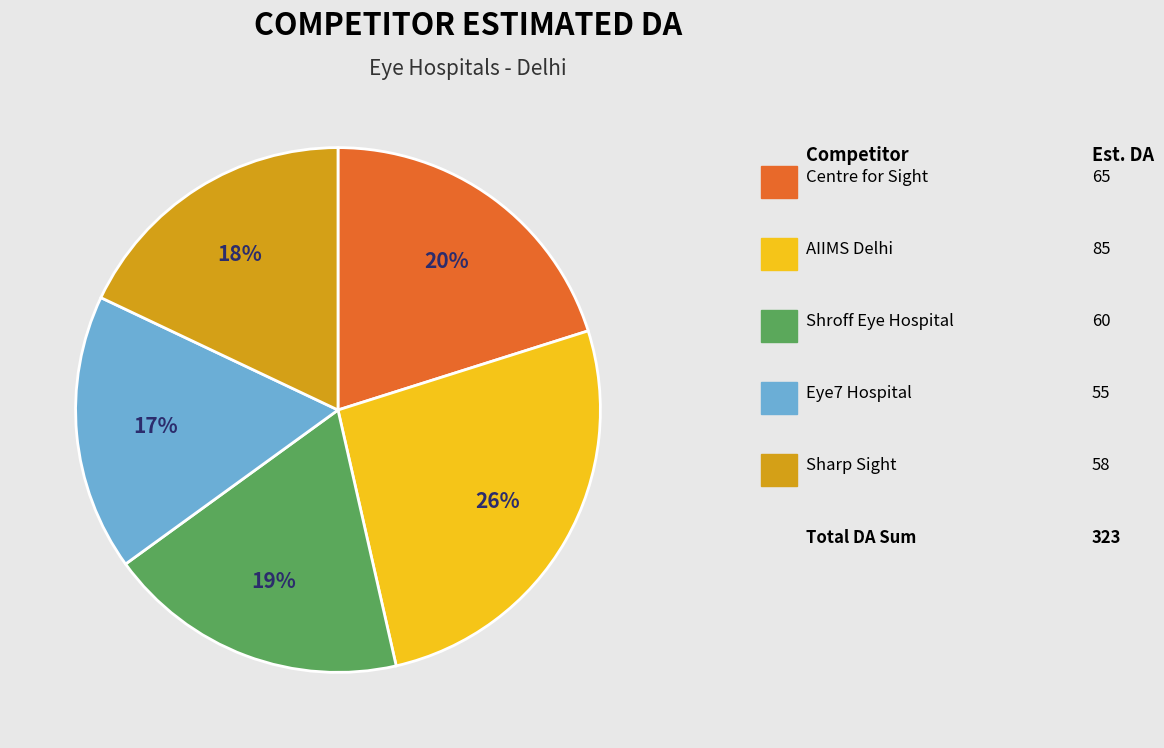

Count the number of slices in the pie.

5